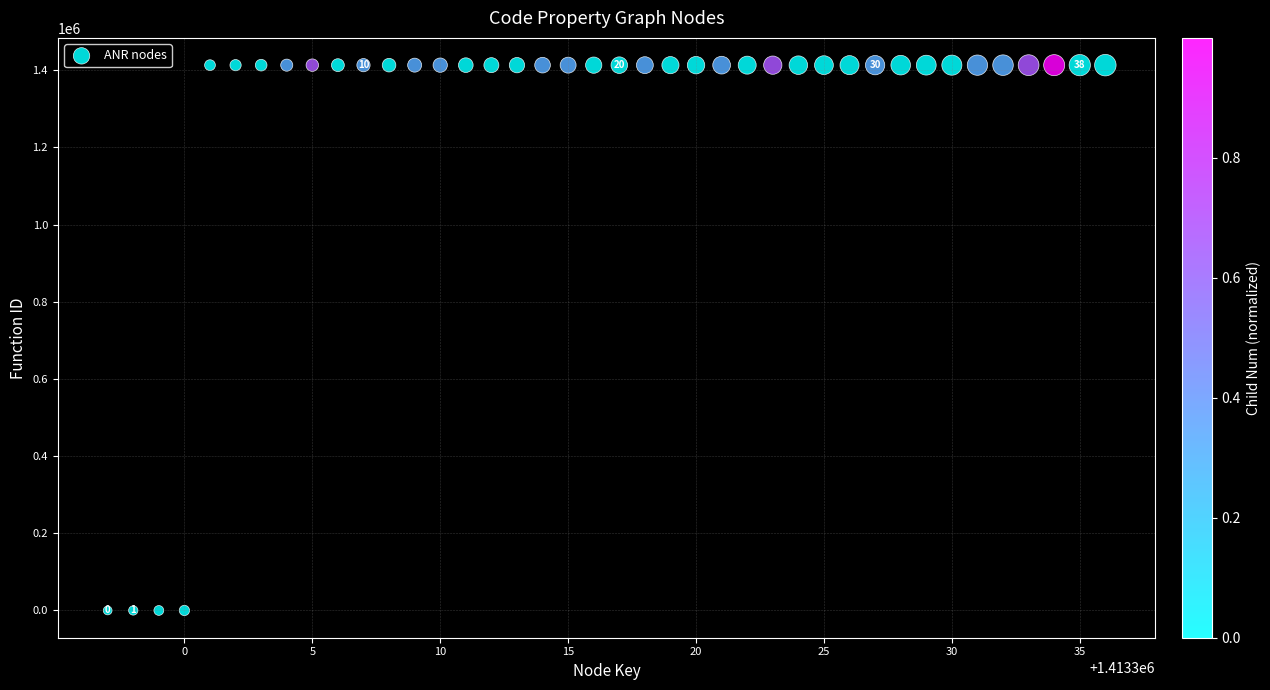

What is the range of X values (max minus min)?

39